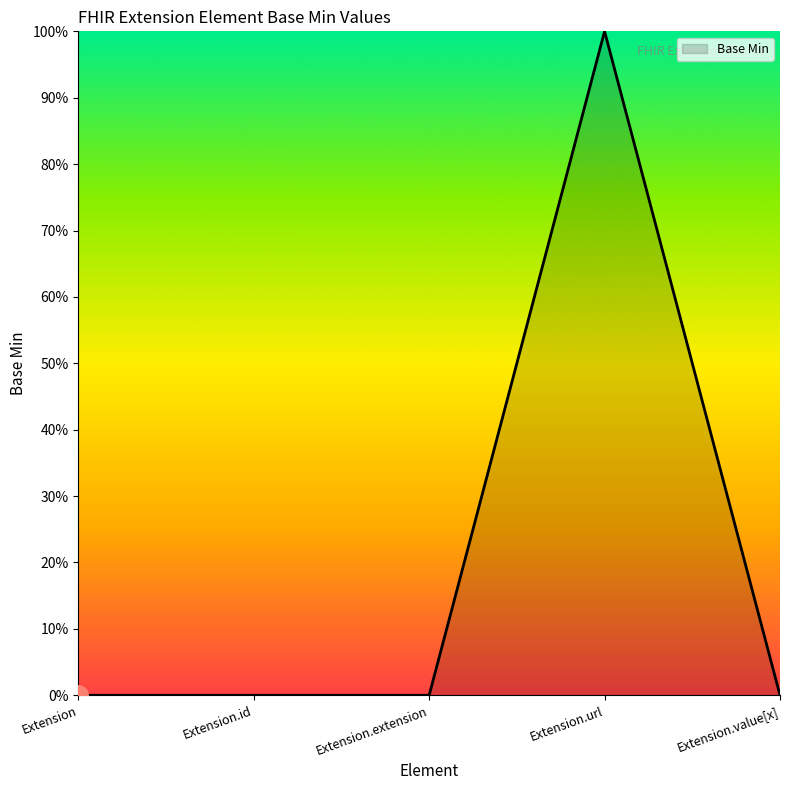

Is this an area chart (filled region under the line)?

Yes